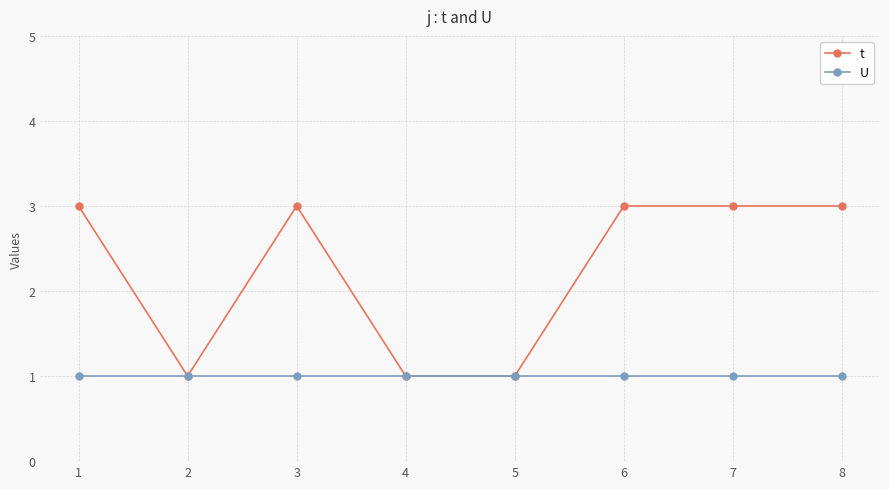

Which series has the largest range (max minus min)?

t